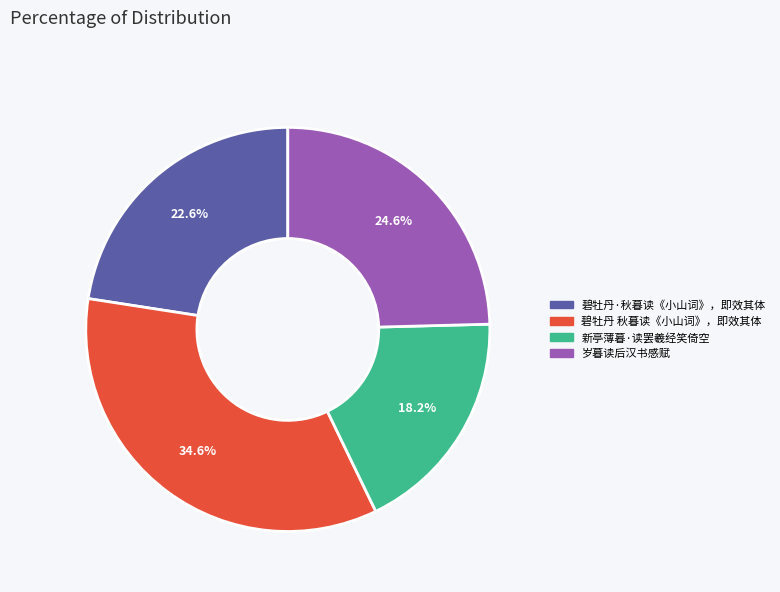

To the nearest percent, what is the combined percentage of 新亭薄暮·读罢羲经笑倚空 and 碧牡丹 秋暮读《小山词》，即效其体?

53%